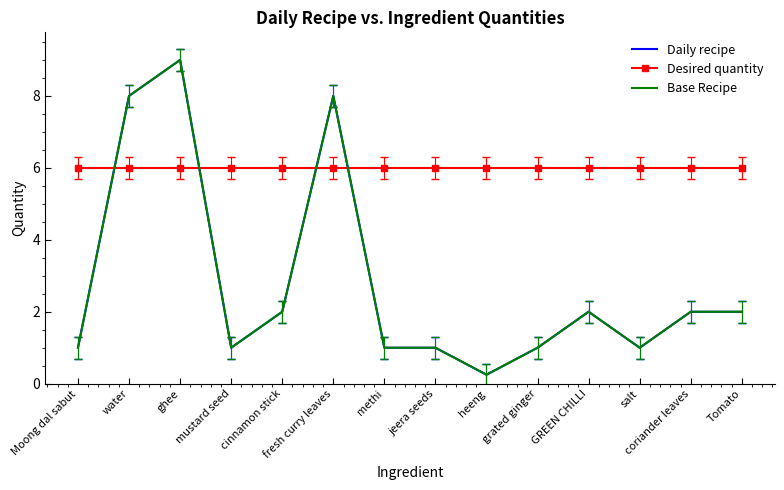

What is the label of the 11th point from the right?

mustard seed